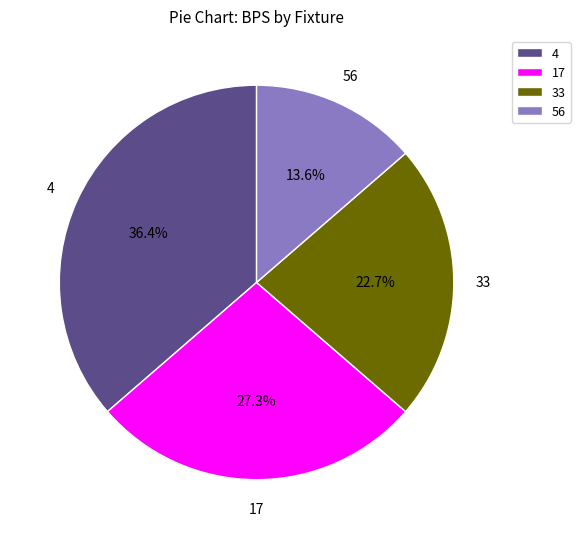

Count the number of slices in the pie.

4